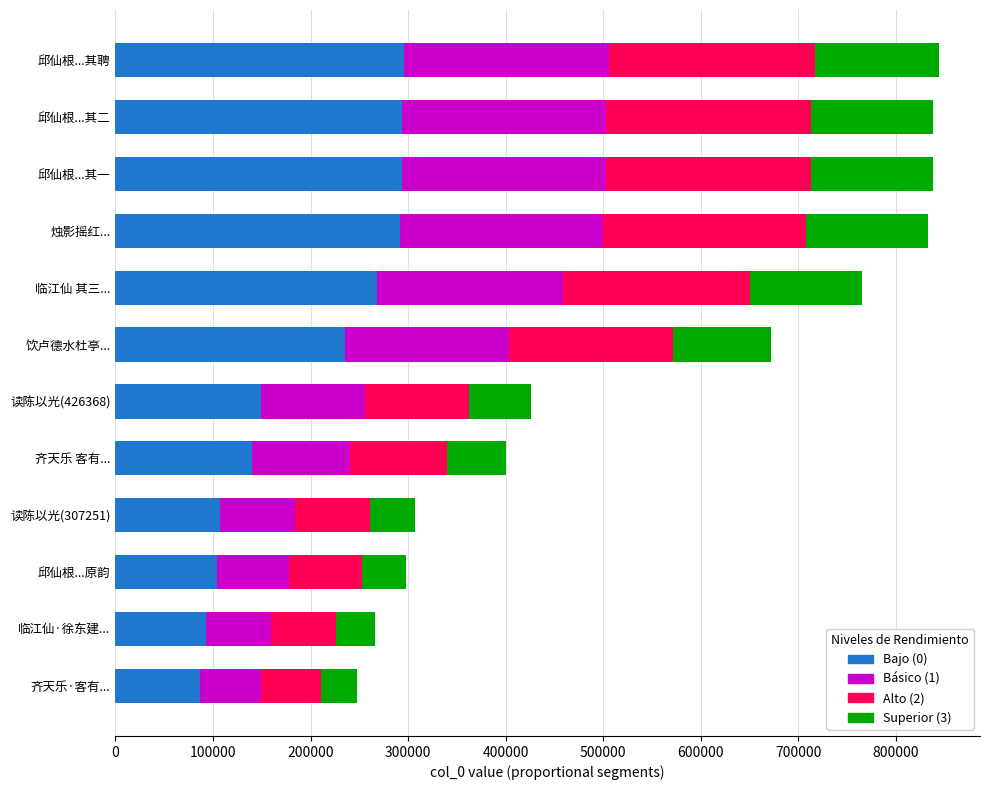

What is the difference between the second highest and second lowest values in the Bajo (0) series?

200134.2